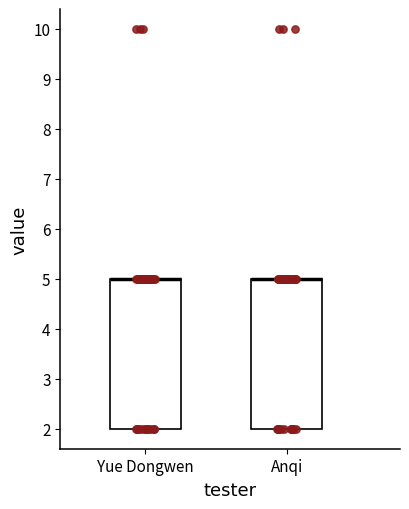

Reading left to right, read every box against the y-axis: the position of its median line, the range the box covers, and the ends of its whiskers. The values are not printed on the chart, so give them approximately, as read against the axis.

Yue Dongwen: median 5 (drawn on the box's upper edge), box 2 to 5, whiskers 2 to 5
Anqi: median 5 (drawn on the box's upper edge), box 2 to 5, whiskers 2 to 5